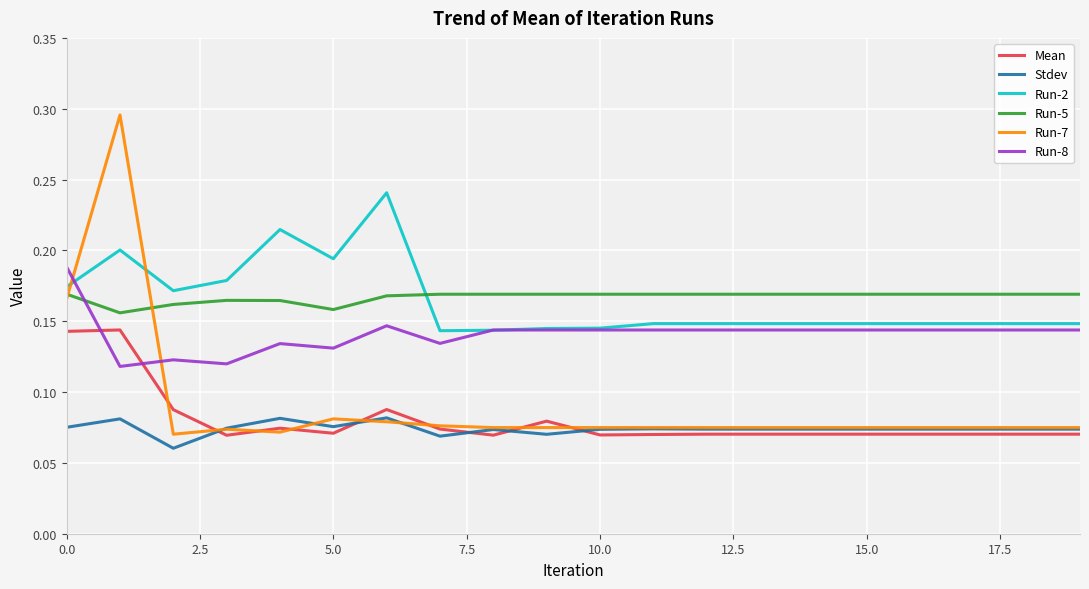

True or false: Stdev has more than 1 interior local peaks.

True